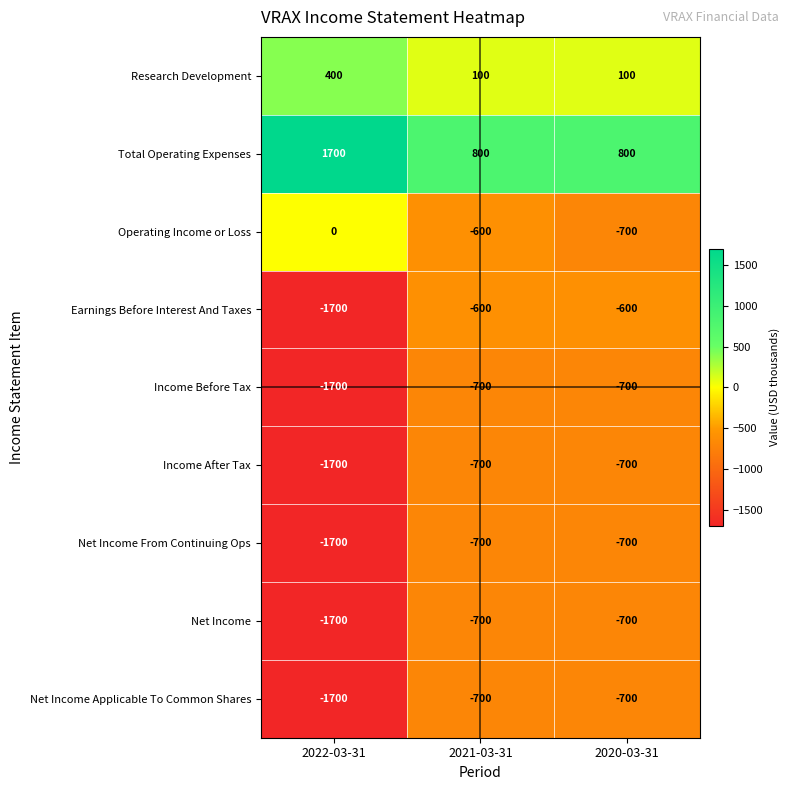

Which series has the largest range (max minus min)?

Earnings Before Interest And Taxes